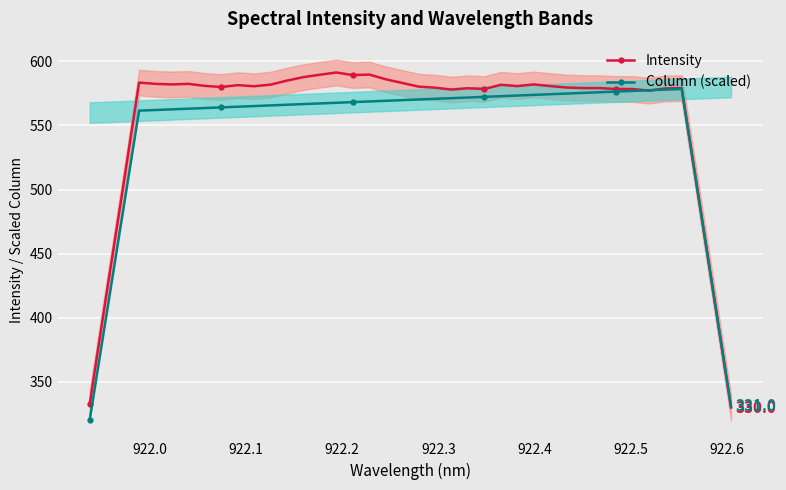

What is the highest value of the Intensity series?

591.3